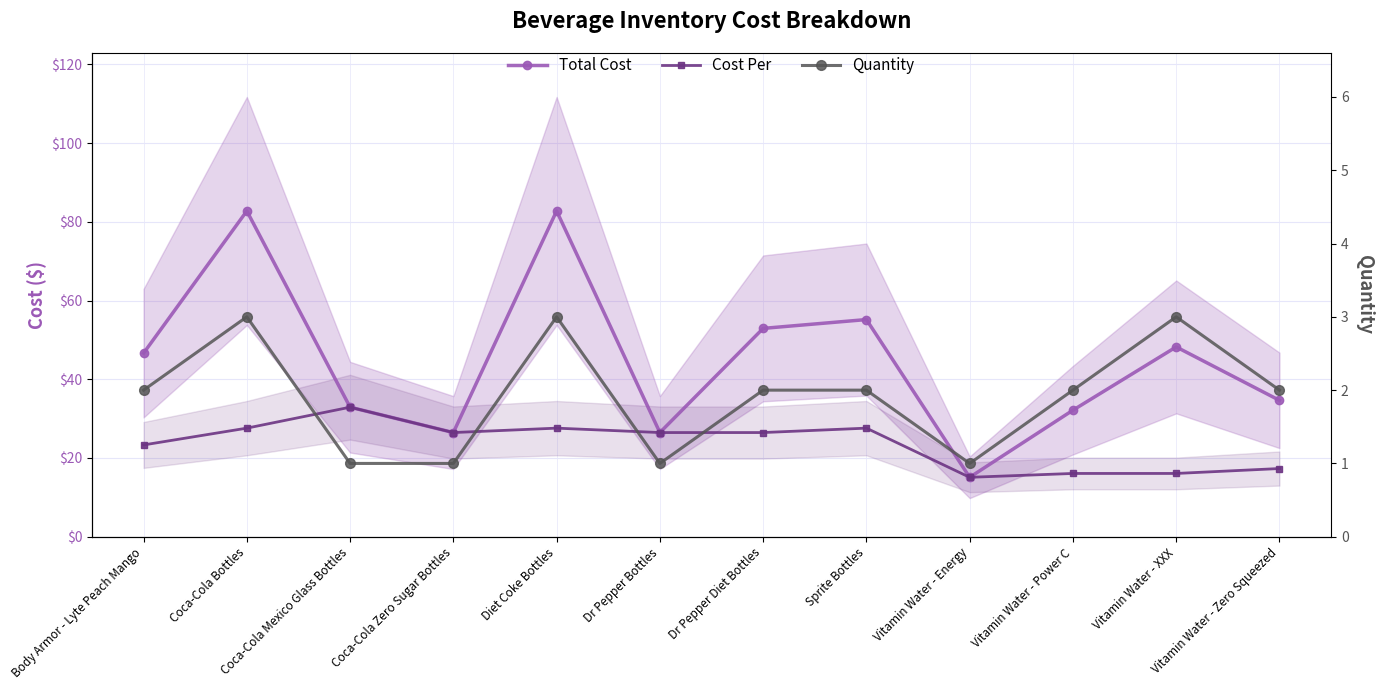

At which category is the sum across all series the highest?

Coca-Cola Bottles